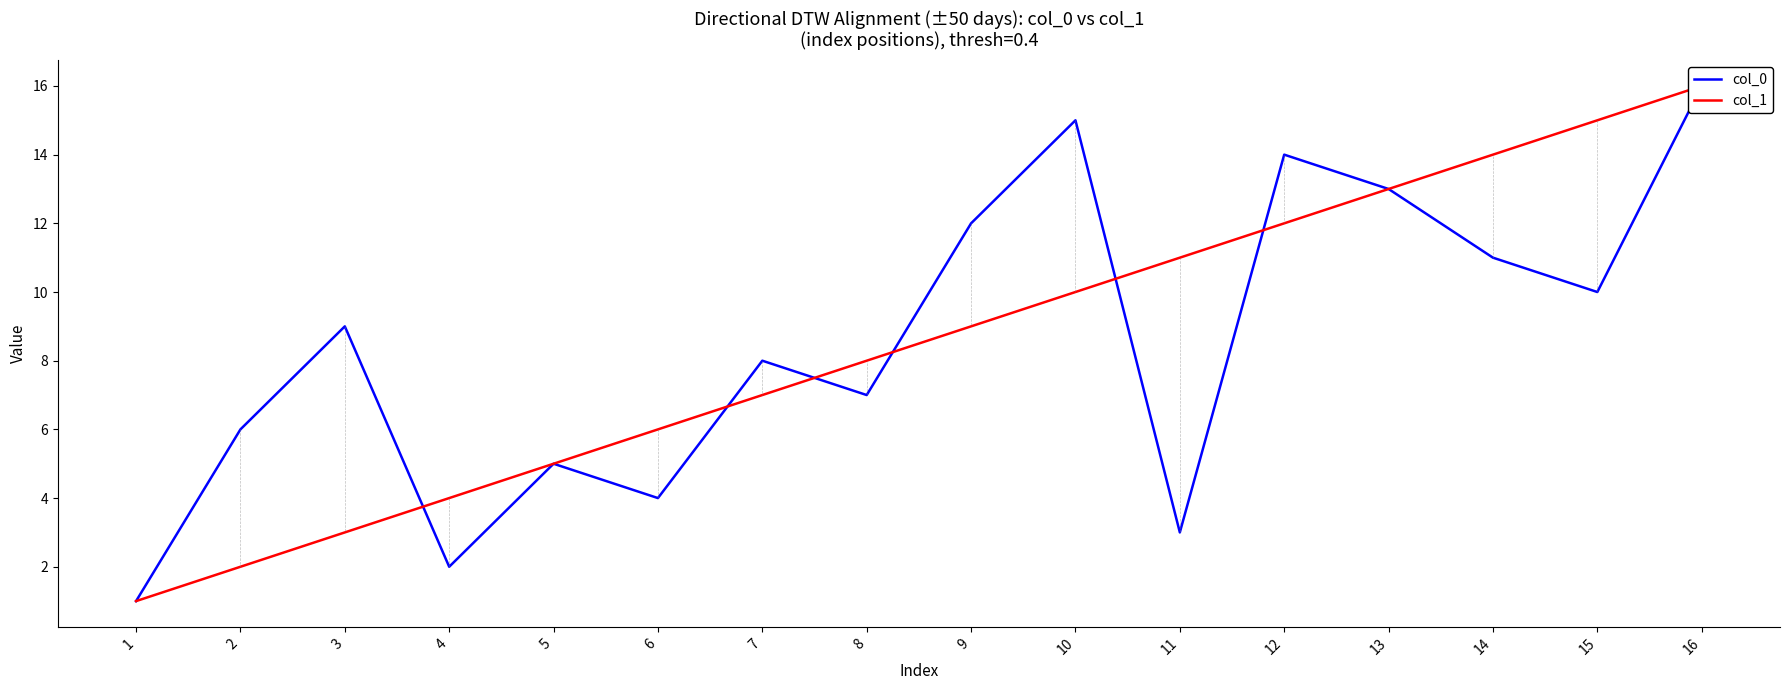

What is the total value across all series at 14?

25